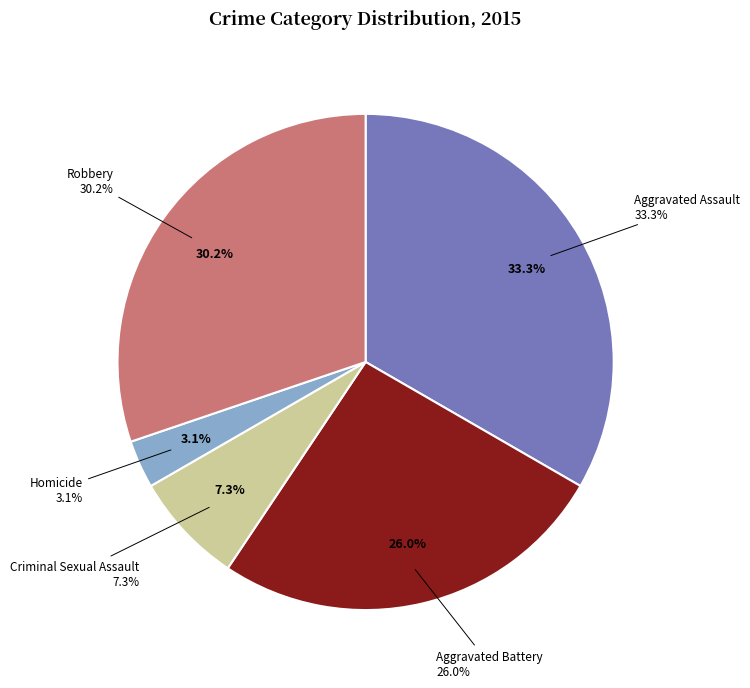

To the nearest percent, what percentage of the pie is Aggravated Assault?

33%